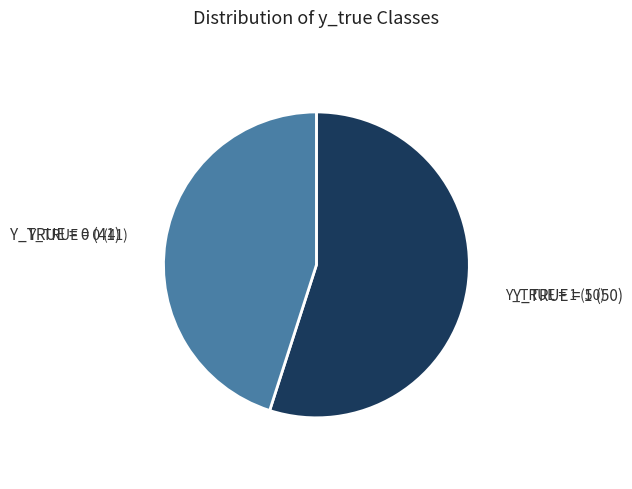

Is there any slice that represents more than half of the pie?

Yes